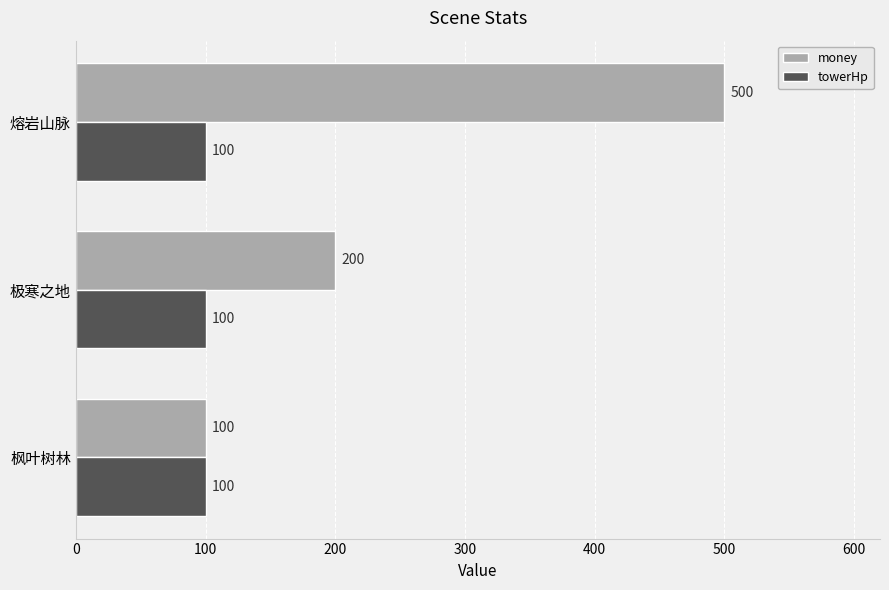

What is the greatest value displayed?

500